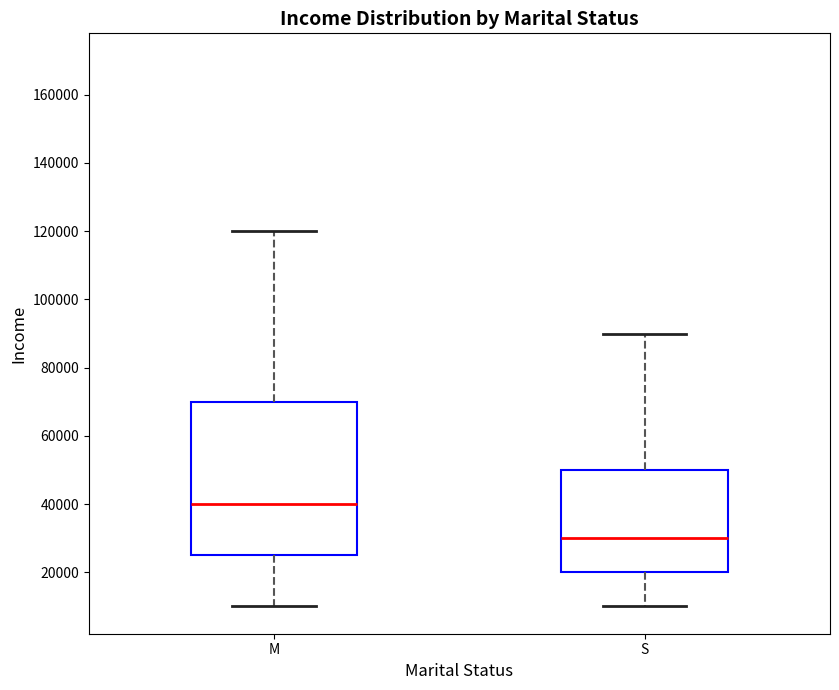

Reading left to right, read every box against the y-axis: the position of its median line, the range the box covers, and the ends of its whiskers. The values are not printed on the chart, so give them approximately, as read against the axis.

M: median 40000, box 26000 to 70000, whiskers 10000 to 120000
S: median 30000, box 20000 to 50000, whiskers 10000 to 90000